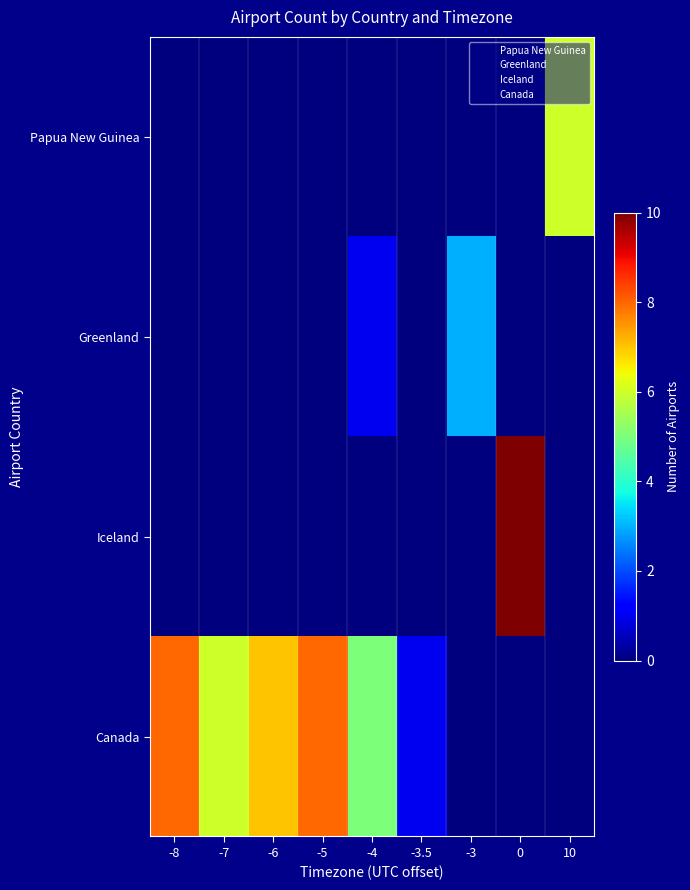

Which series has the largest total across all categories?

Canada